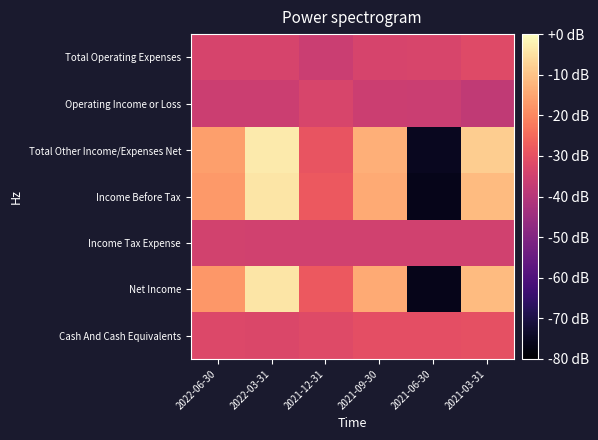

Between 2021-03-31 and 2021-06-30, which is larger?

2021-03-31